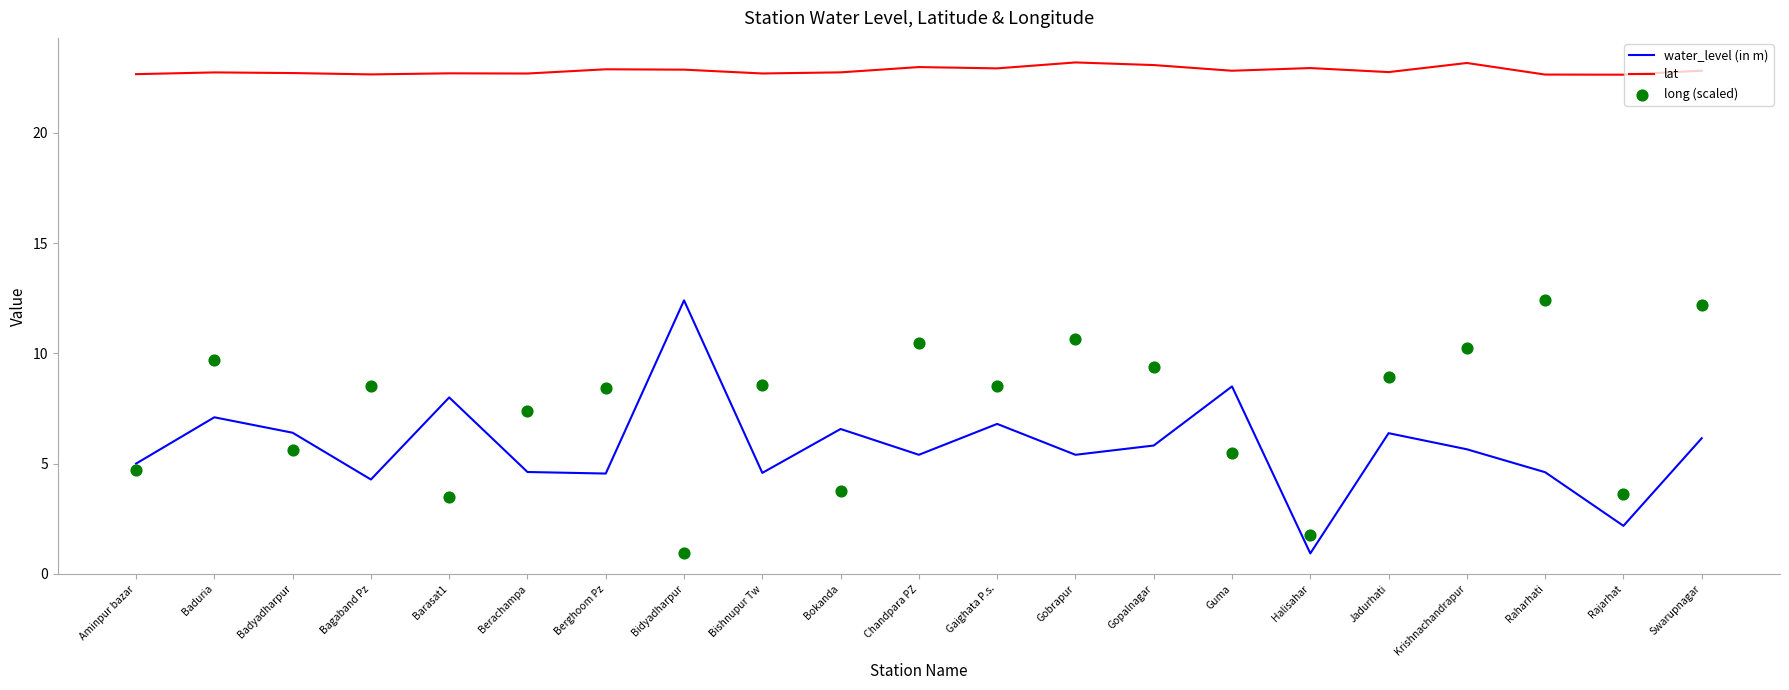

Which series contains the lowest Y value?

water_level (in m)